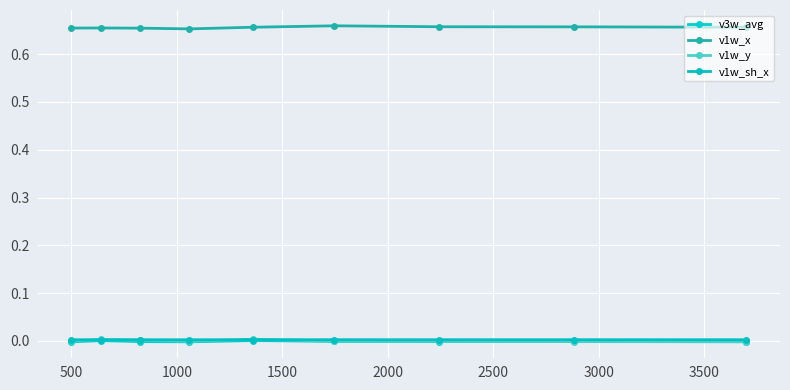

How many lines are shown in the chart?

4